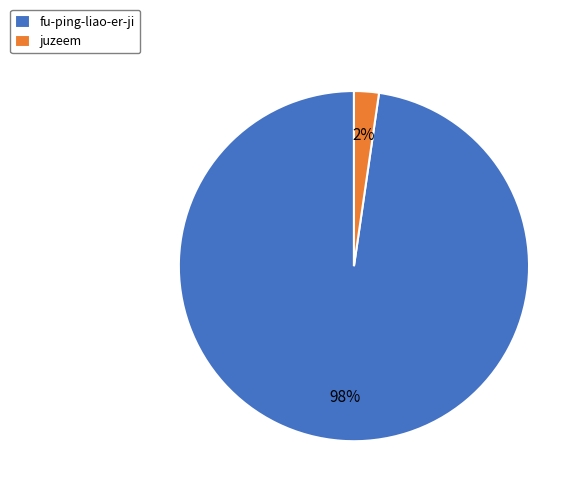

Between juzeem and fu-ping-liao-er-ji, which is larger?

fu-ping-liao-er-ji